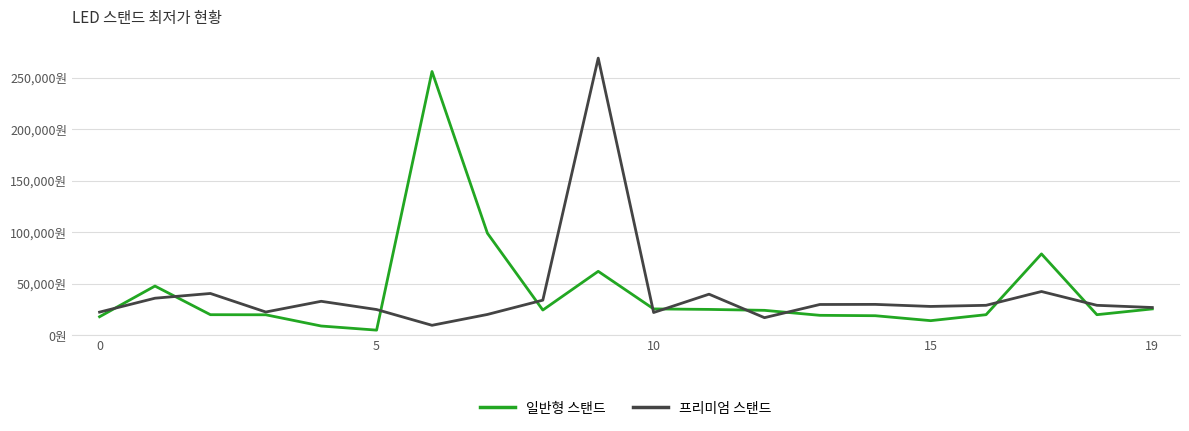

Where is 일반형 스탠드 nearest to the value 130450?

7